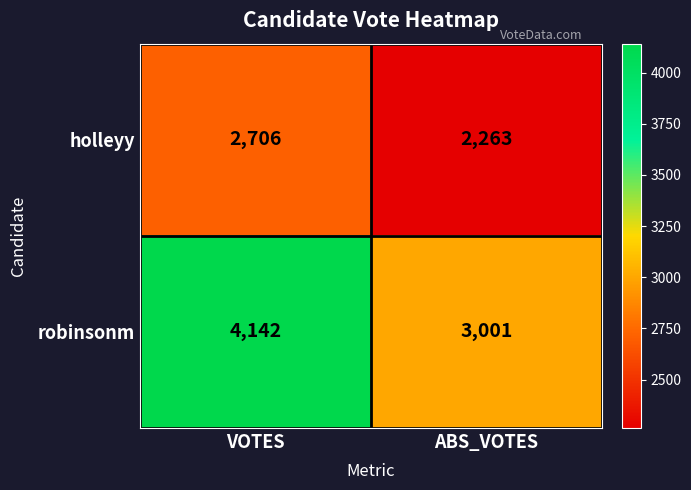

Which series has the largest total across all categories?

robinsonm